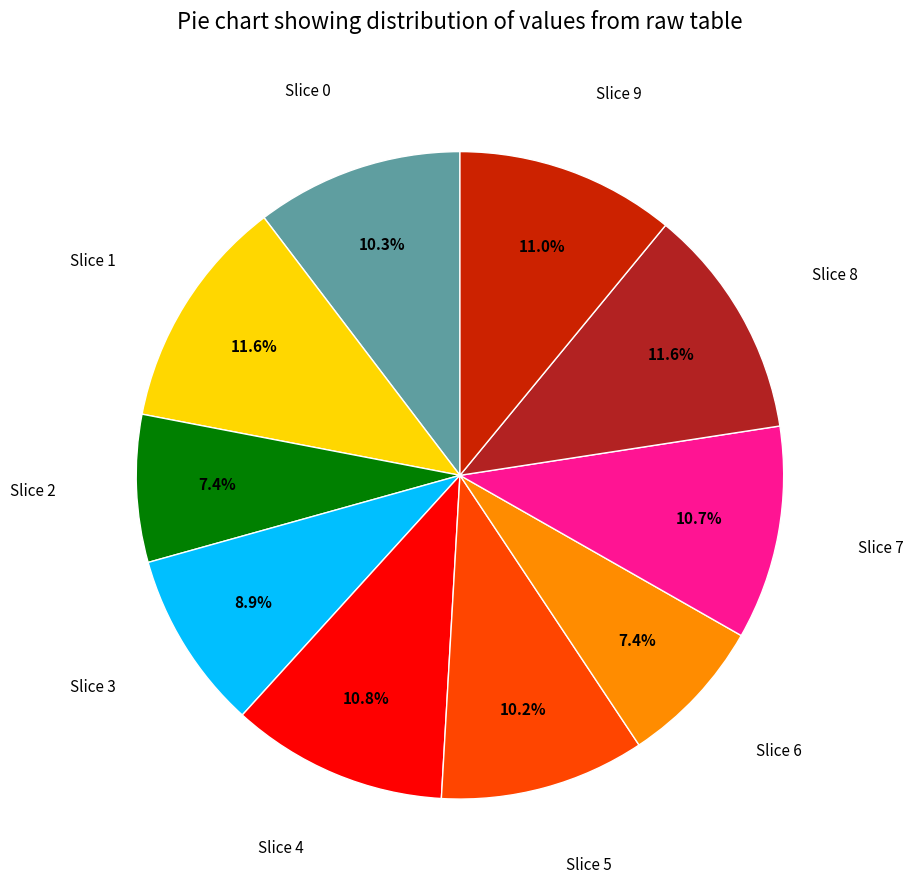

How many slices are in this pie chart?

10